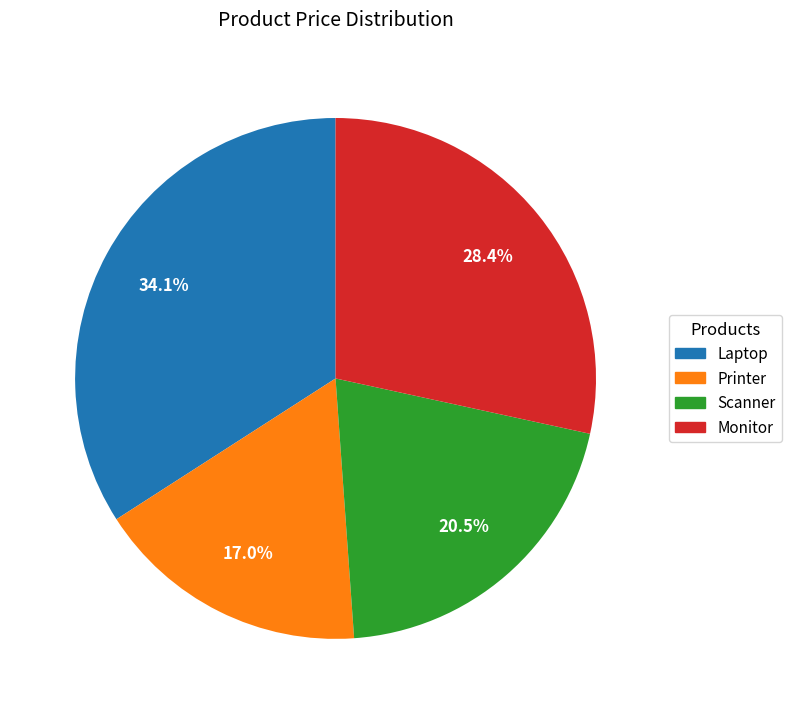

To the nearest percent, what percentage of the pie is Monitor?

28%